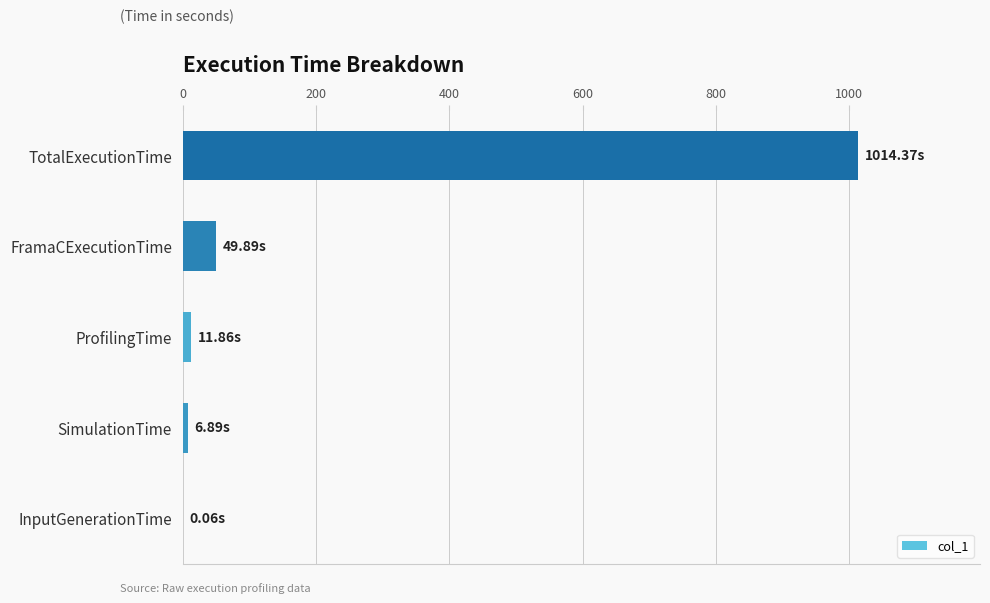

Which label corresponds to the largest value in the chart?

TotalExecutionTime